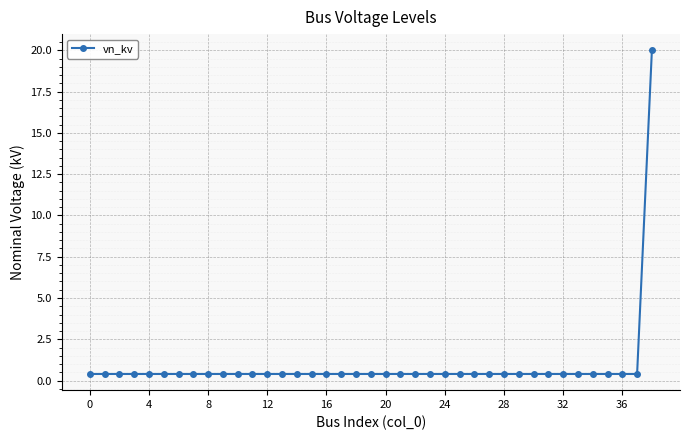

What is the sum of all values?

35.2